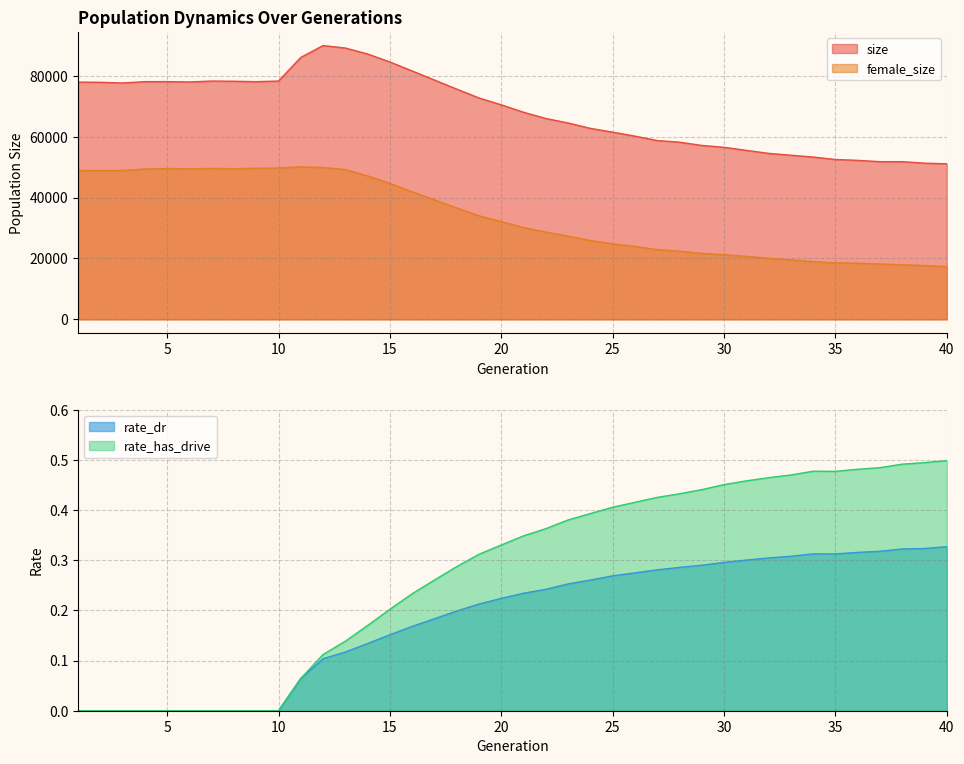

How many lines are shown in the chart?

4